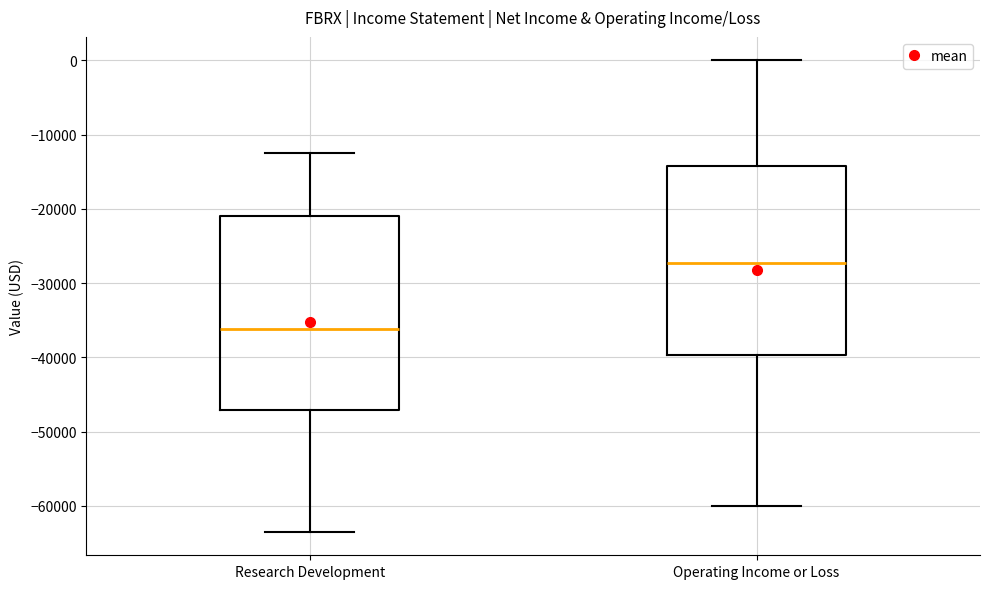

Where does the upper whisker of the box for Research Development end on the y-axis? The values are not printed on the chart, so give them approximately, as read against the axis.

-12000